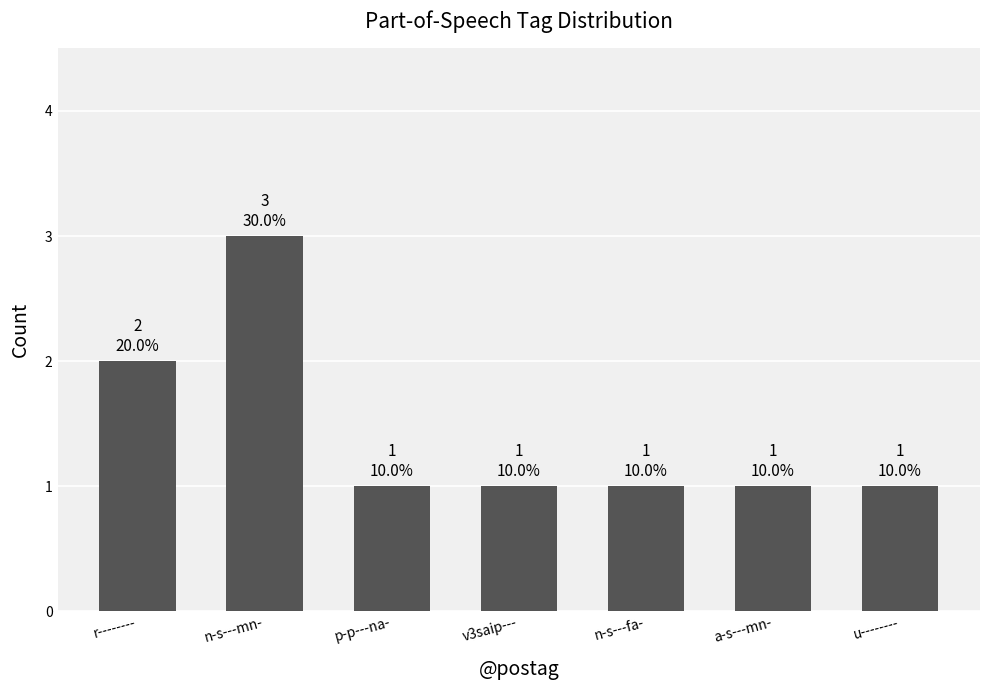

Read the value at n-s---mn-.

3